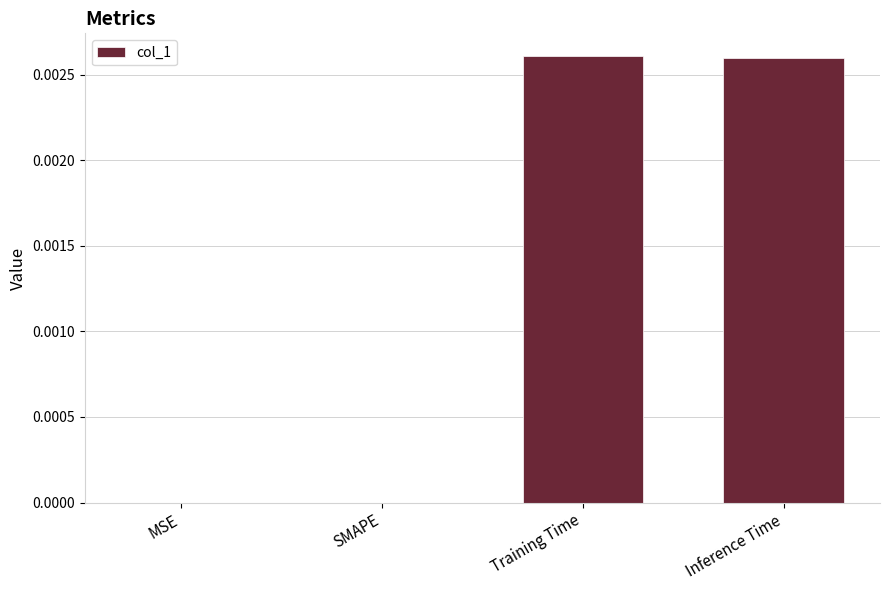

Is it true that the value at Inference Time is 0.0?

True